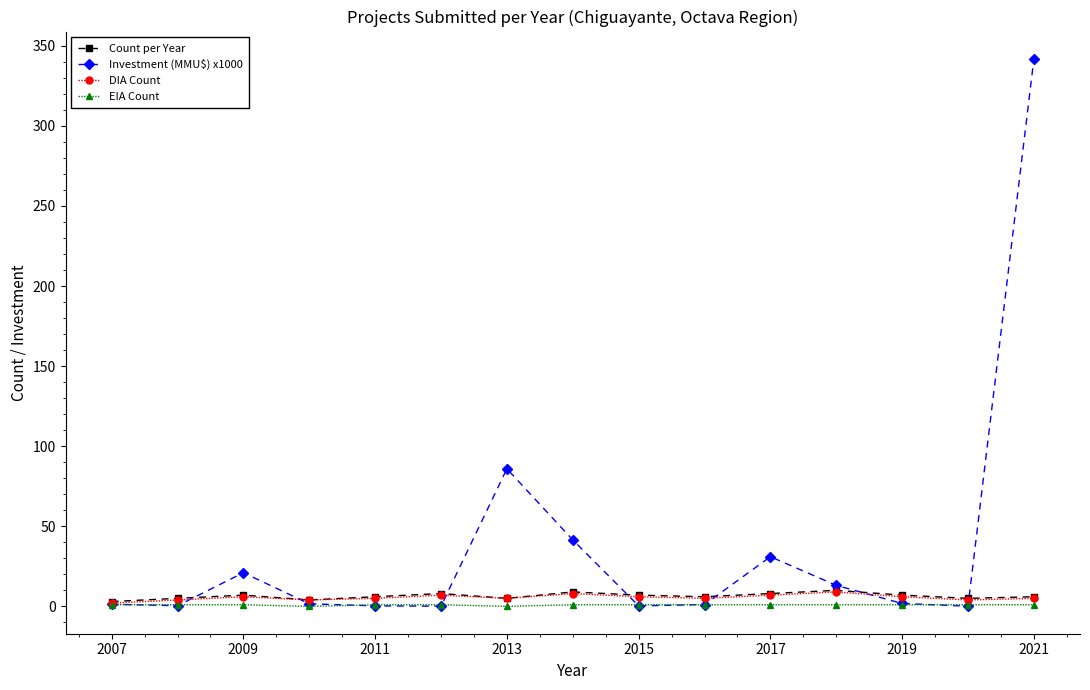

Which series has the widest spread of values?

Investment (MMU$) x1000